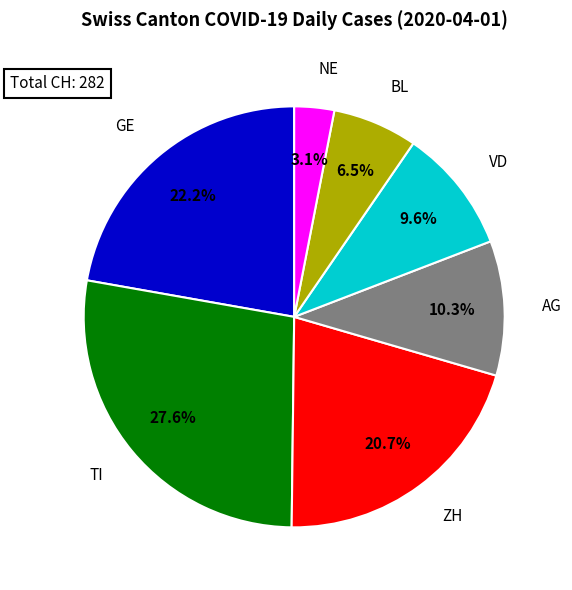

Which category has the biggest portion of the pie?

TI